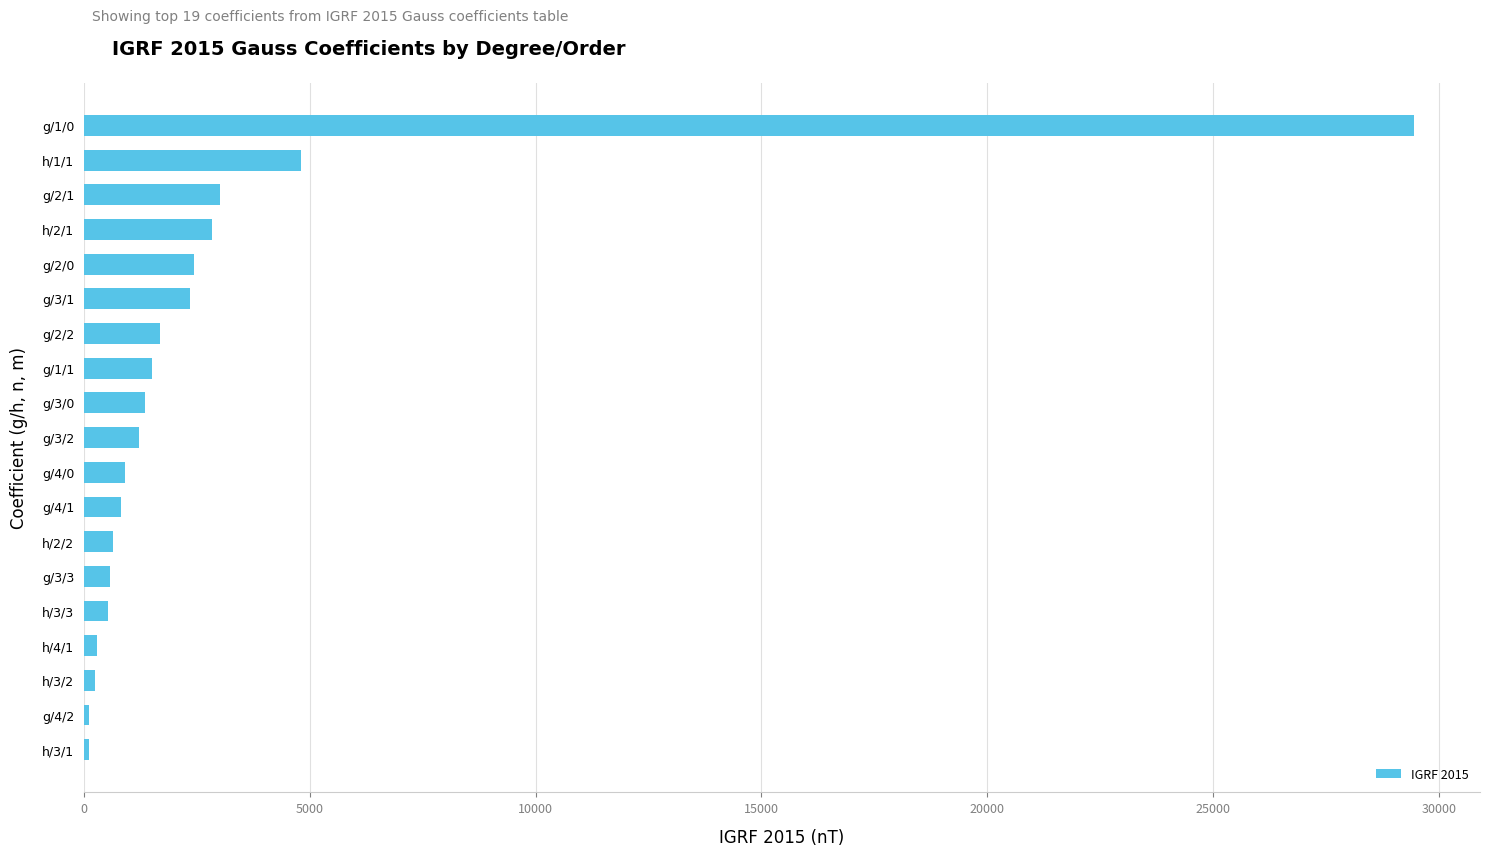

What is the sum of all values?

54896.5